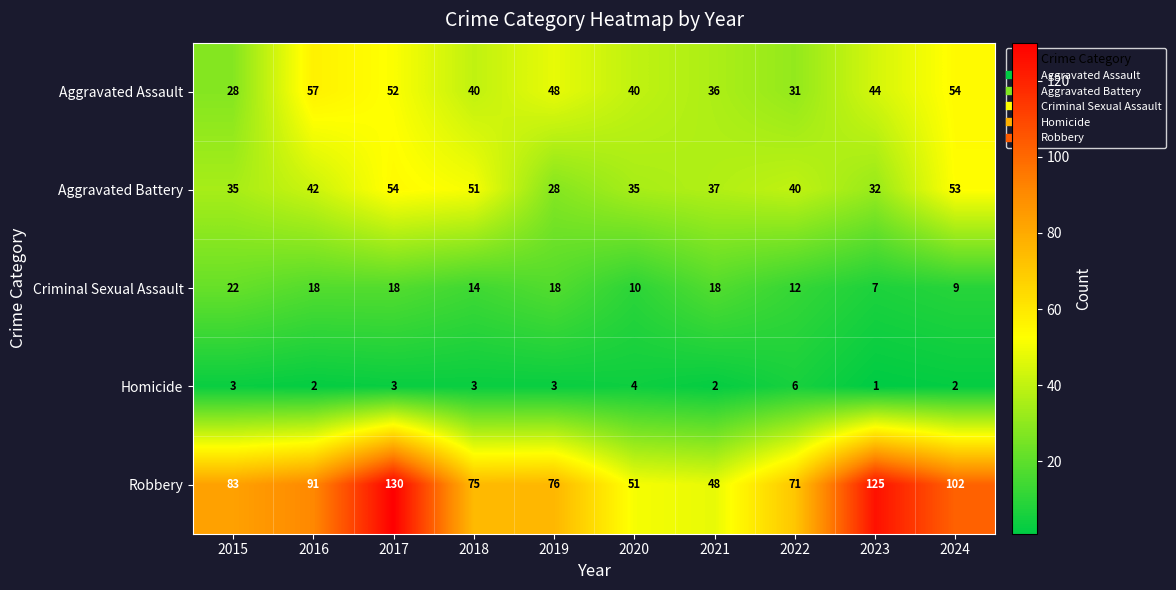

Count the number of categories in the chart.

10